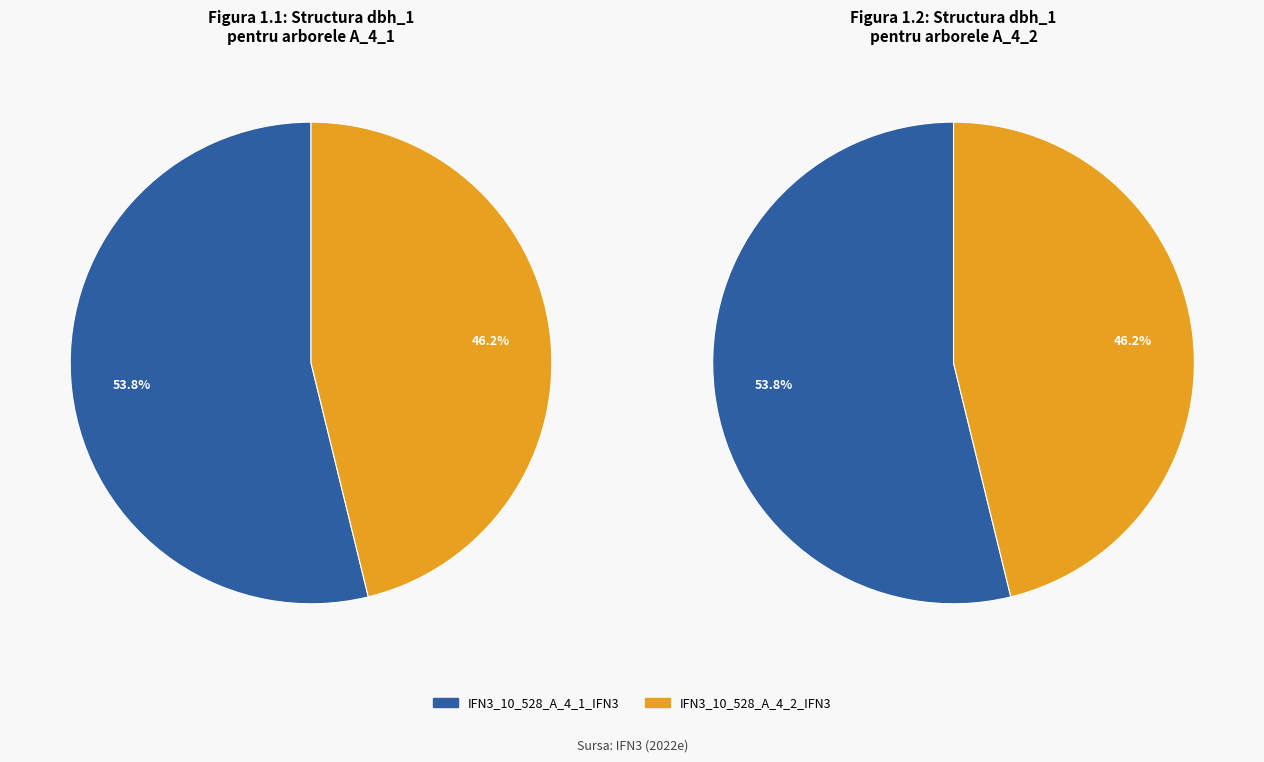

True or false: IFN3_10_528_A_4_2_IFN3 accounts for 31% of the total.

False